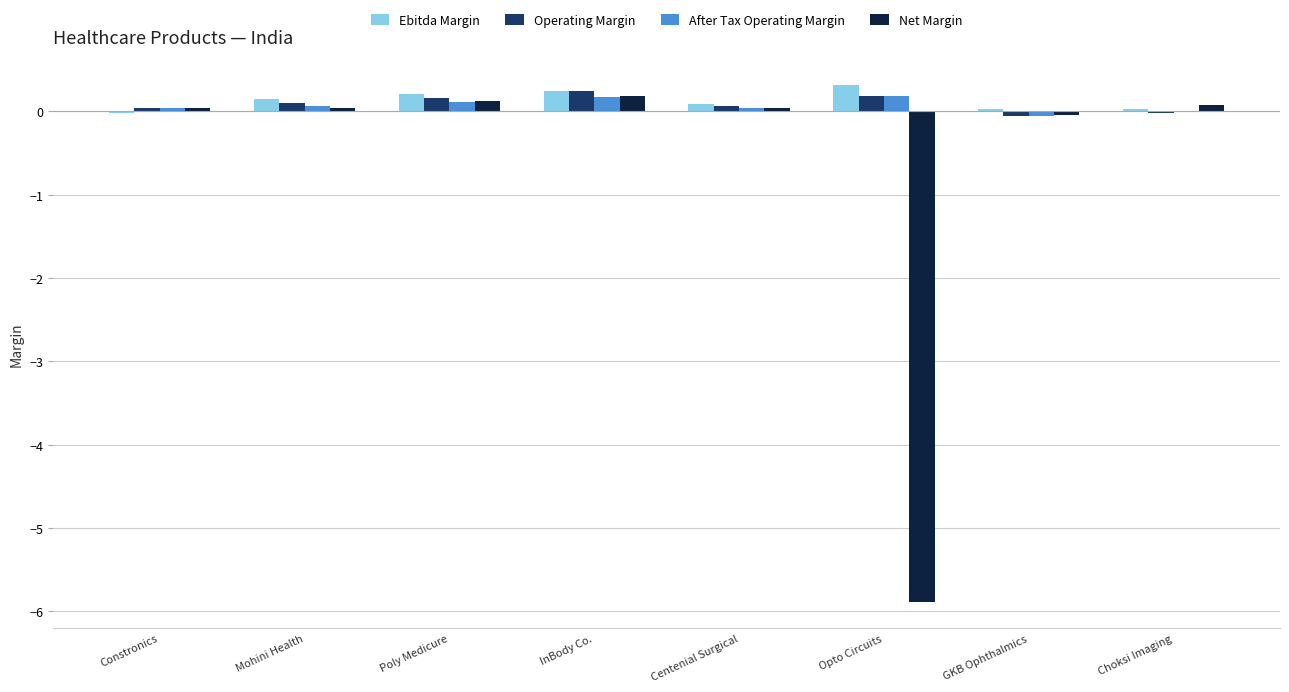

What is the total value across all series at InBody Co.?

0.9